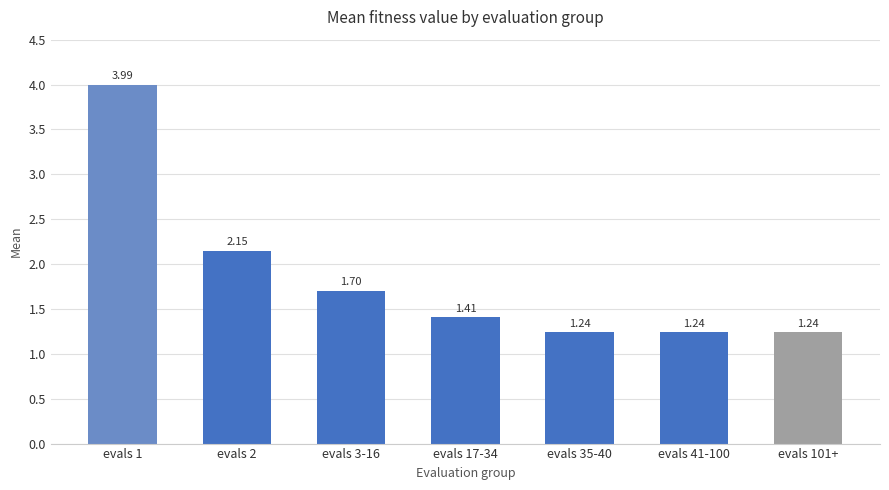

What is the ratio of the value at evals 17-34 to the value at evals 101+?

1.1